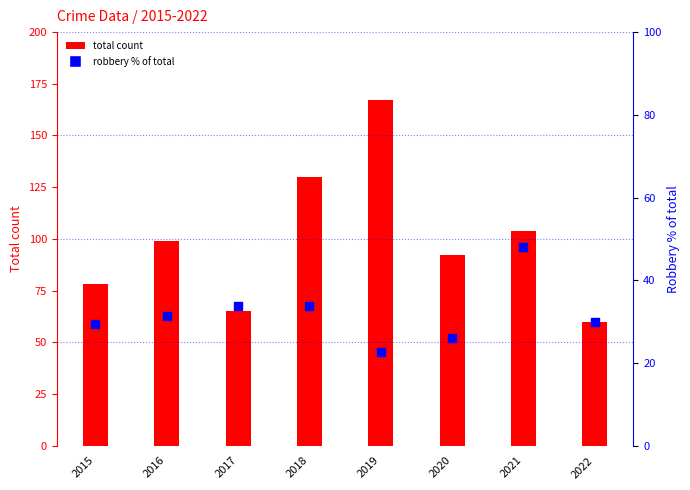

Which series reaches the minimum Y coordinate?

robbery % of total